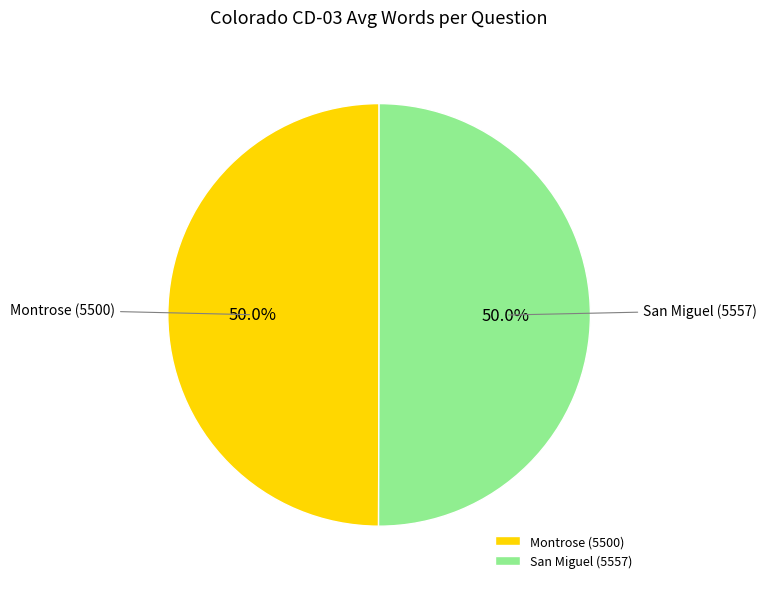

Do San Miguel (5557) and Montrose (5500) together represent more than half of the pie?

Yes